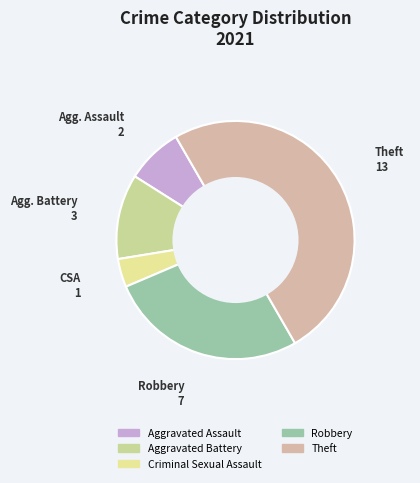

Is it true that Theft is 50% of the pie?

True